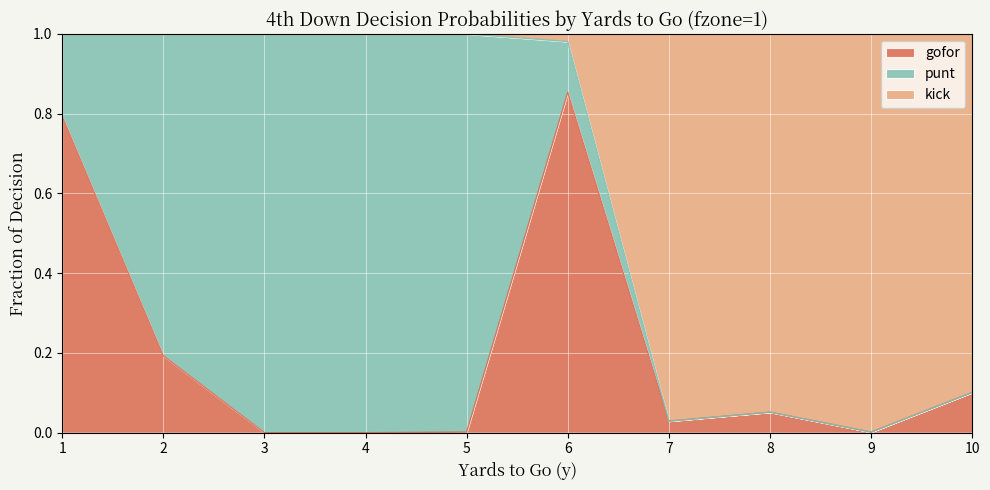

True or false: gofor has a value of 0.0 at 10.

False